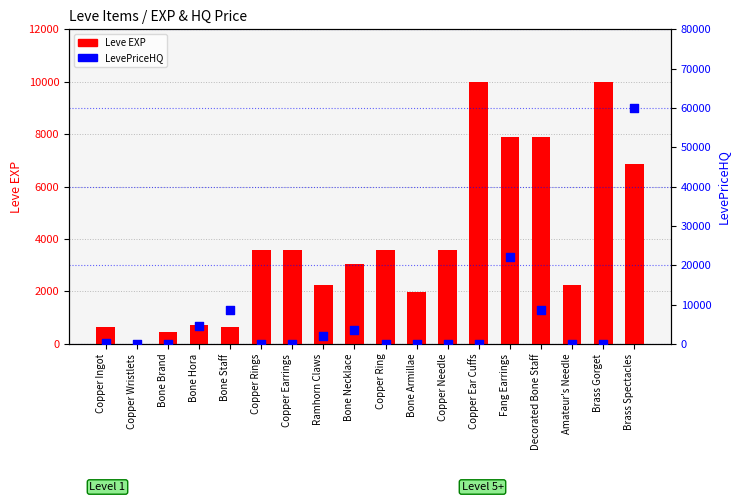

Is the value of LevePriceHQ at Brass Gorget greater than the value of Leve EXP at Bone Hora?

No